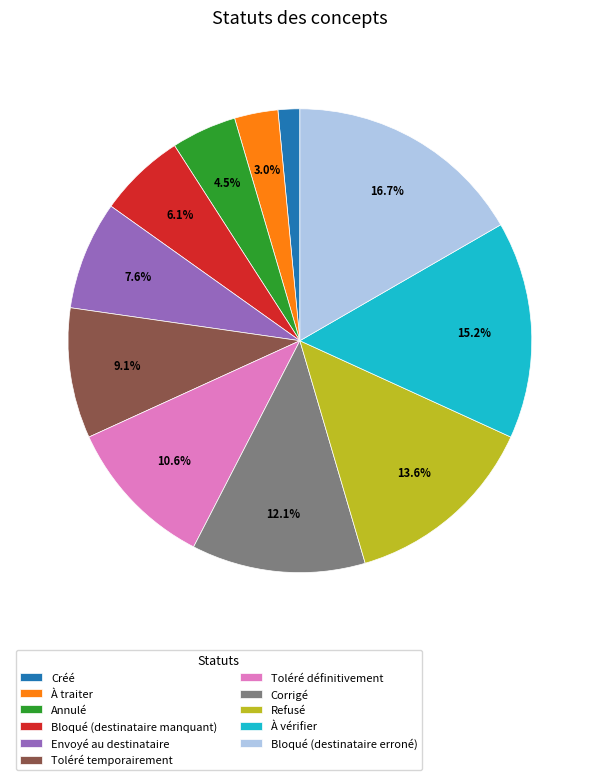

To the nearest percent, what is the difference between the largest and smallest slice percentages?

15%